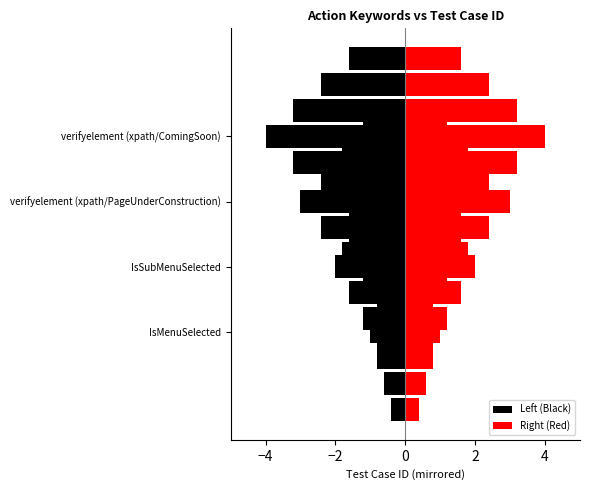

Rank the series at −4 from lowest to highest value.

Left (Black), Right (Red)